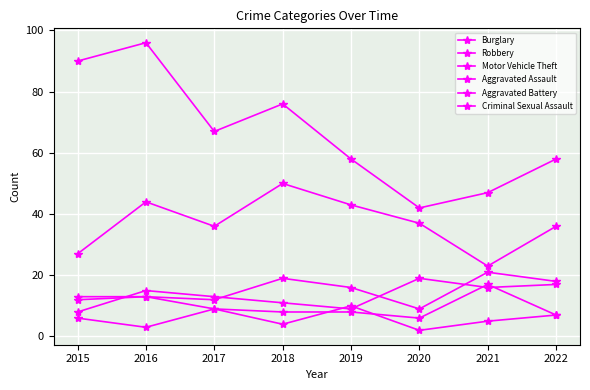

At how many categories does at least one series exceed 36?

8